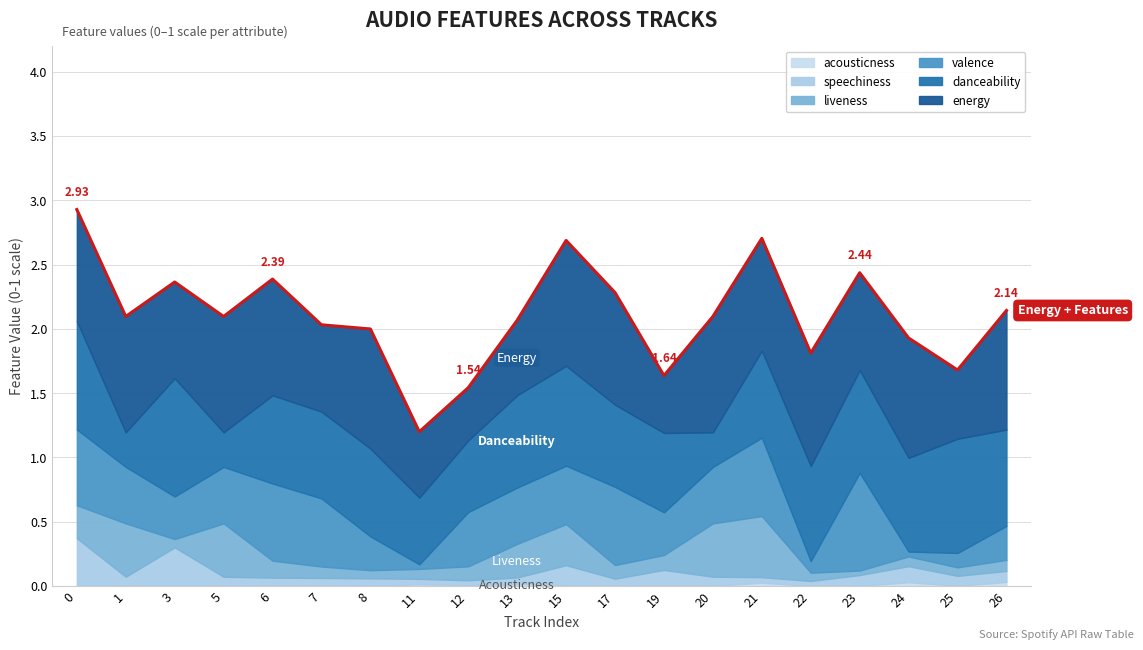

Does the chart have visible grid lines?

Yes